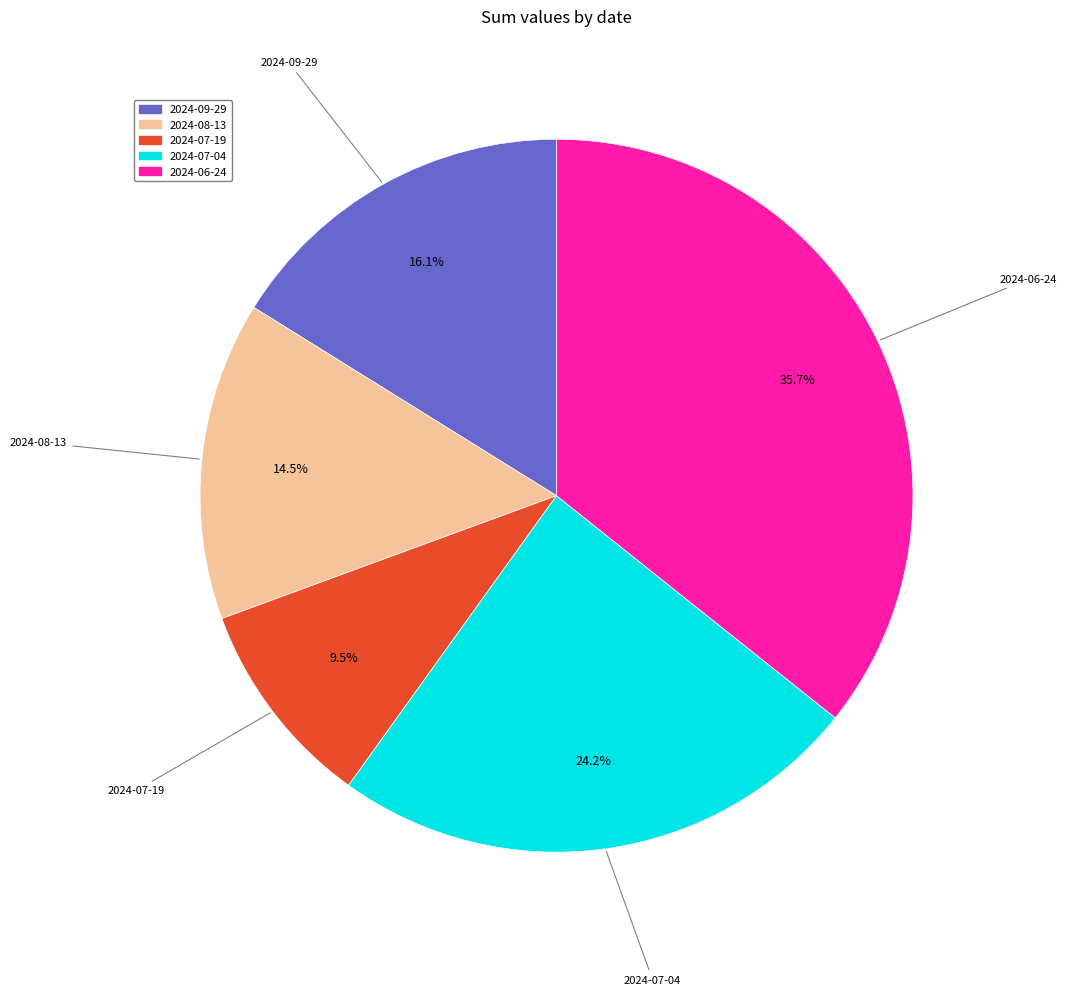

Count the number of slices in the pie.

5